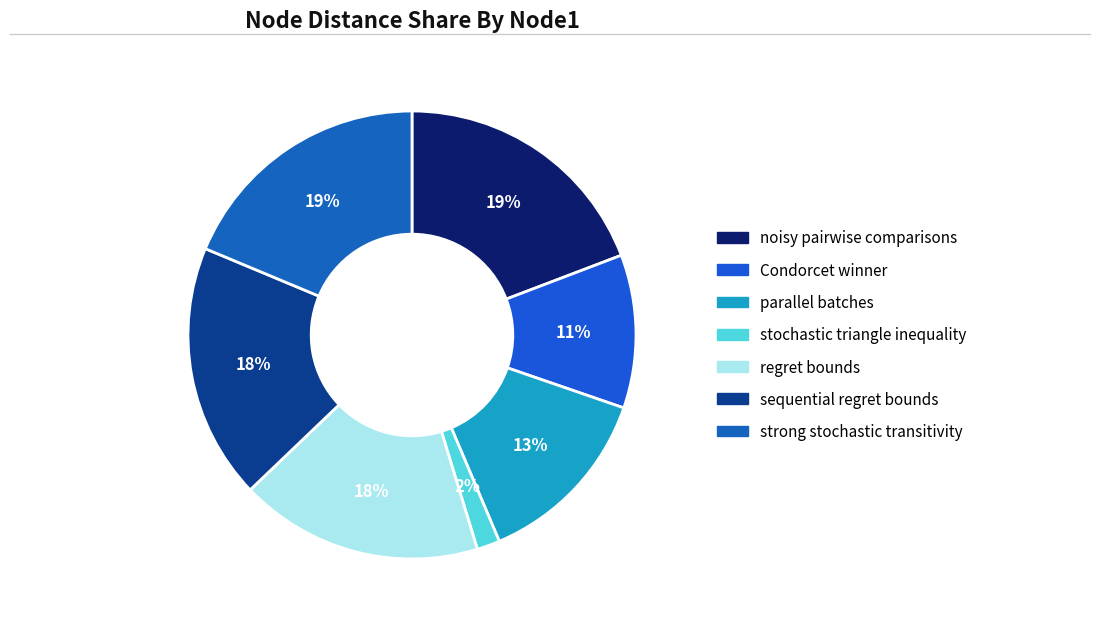

How many segments does this pie chart have?

7